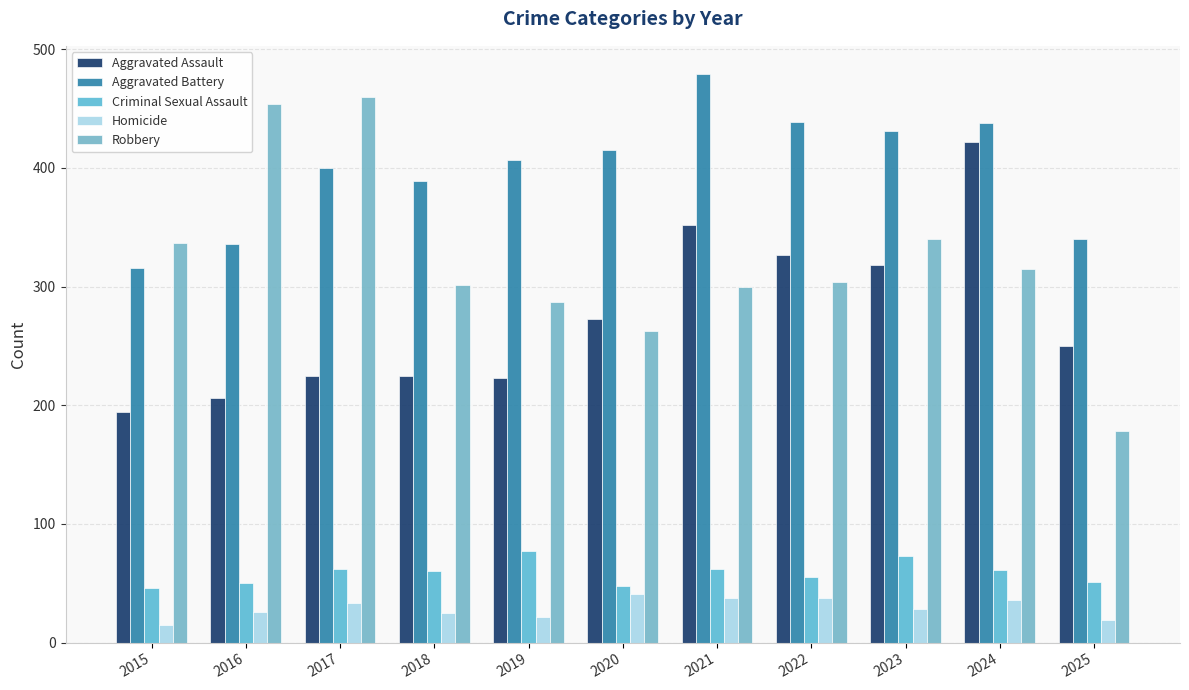

What is the spread (max minus min) of values at 2025?

321